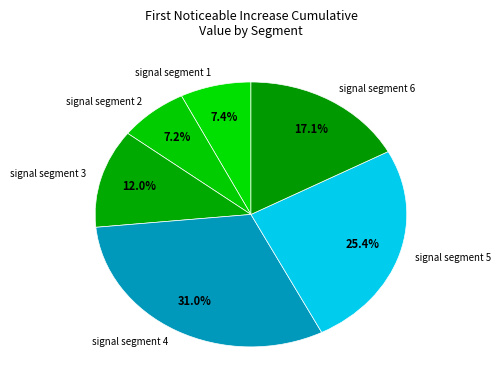

Combined, what portion of the pie is signal segment 1 and signal segment 6?

24.5%